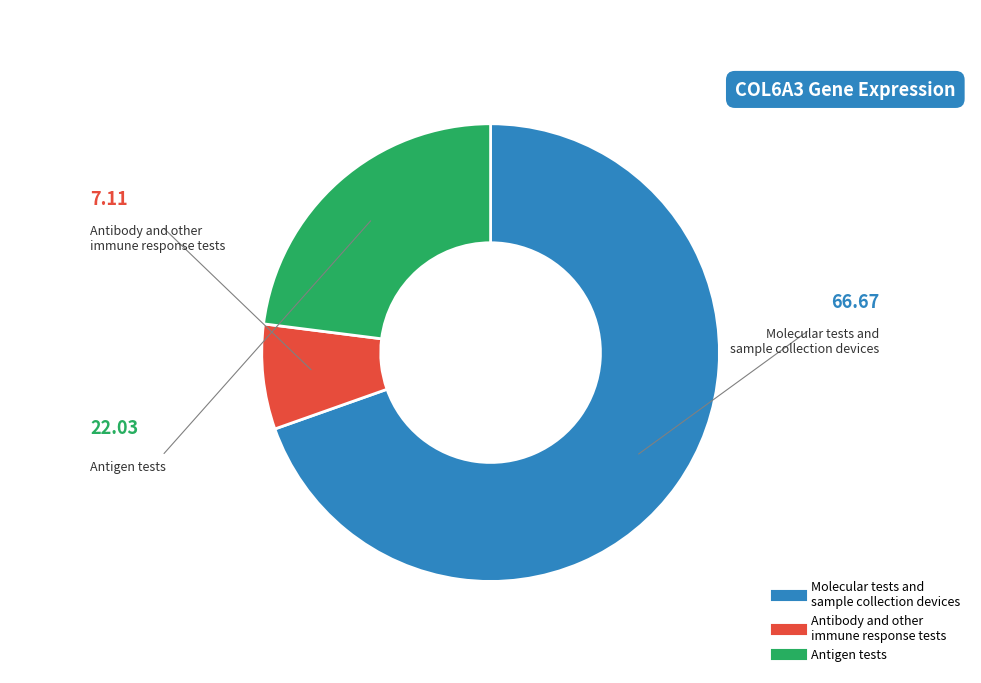

Is there any slice that represents more than half of the pie?

Yes